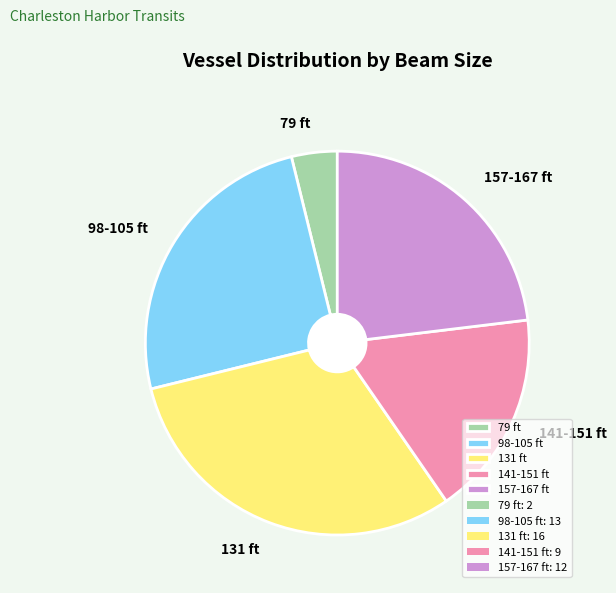

Which category has the smallest portion of the pie?

79